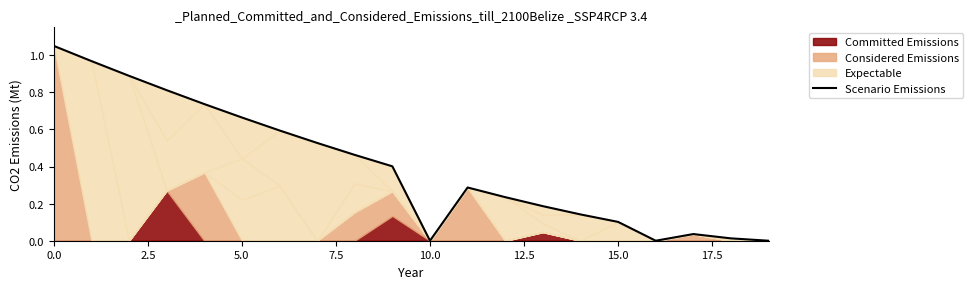

What is the label of the 3rd point from the right?

17